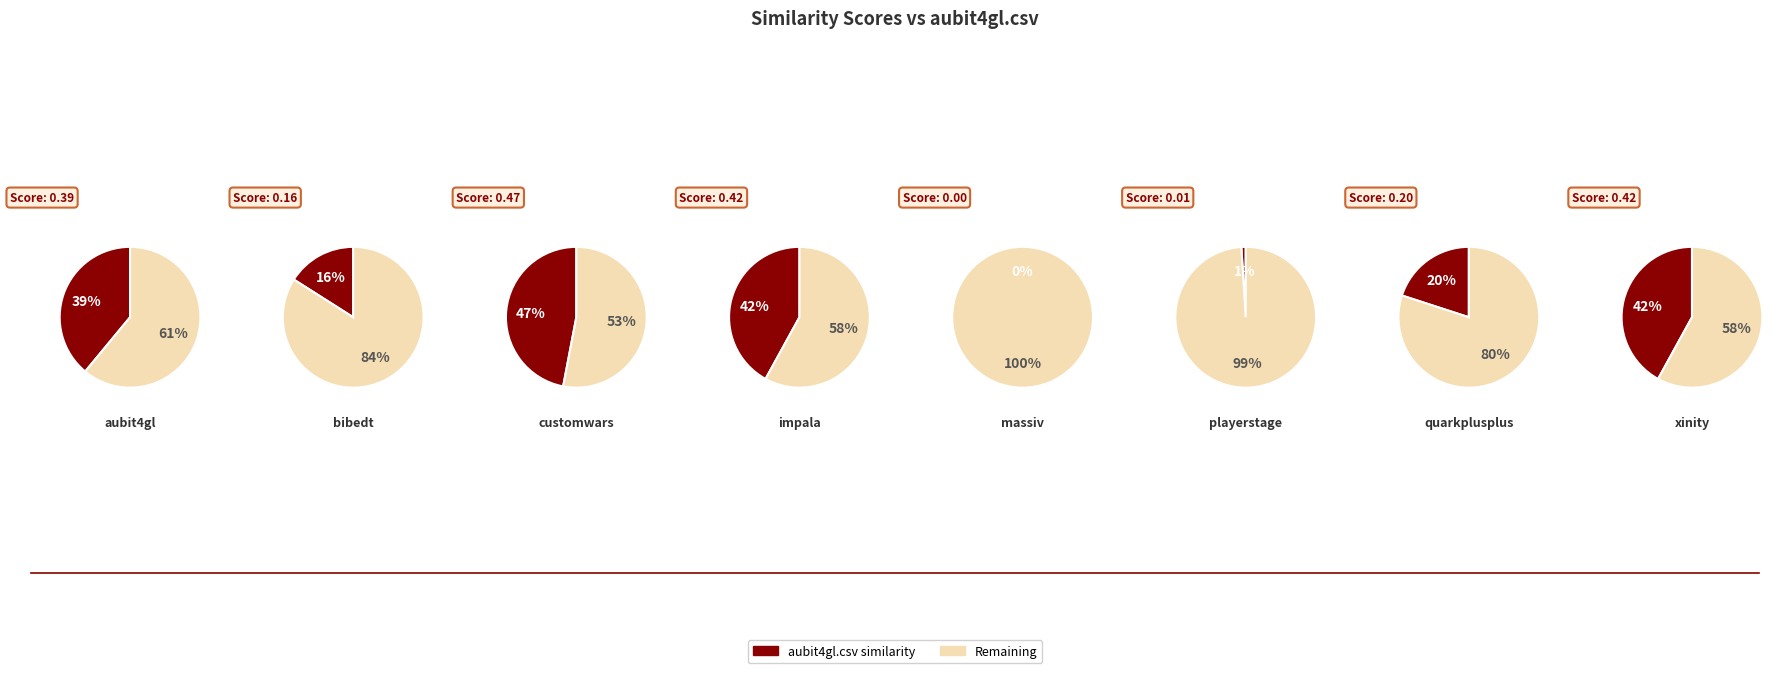

How many segments does this pie chart have?

8